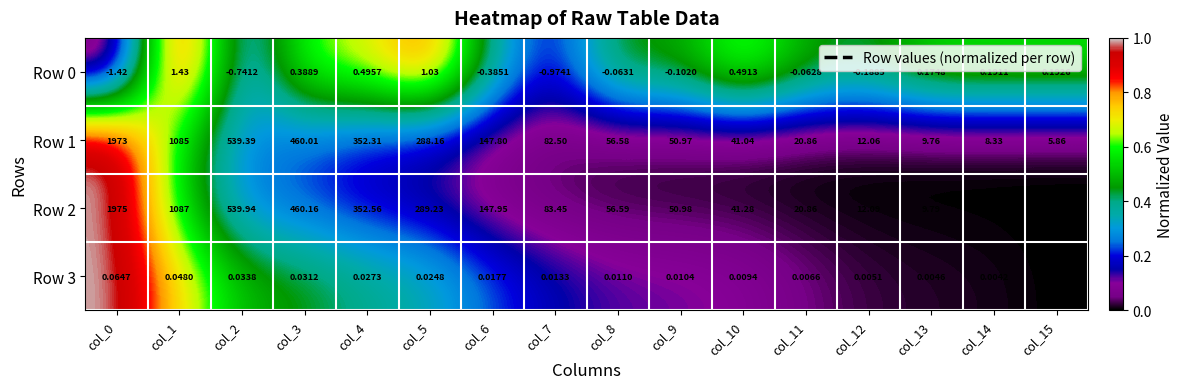

Is the value of Row 2 at col_4 greater than the value of Row 0 at col_9?

Yes